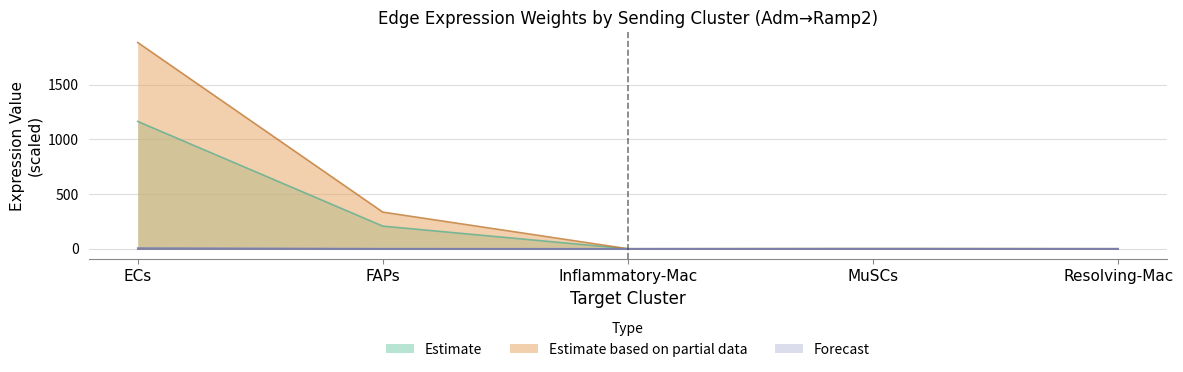

What are all the series names shown in the legend?

Estimate, Estimate based on partial data, Forecast